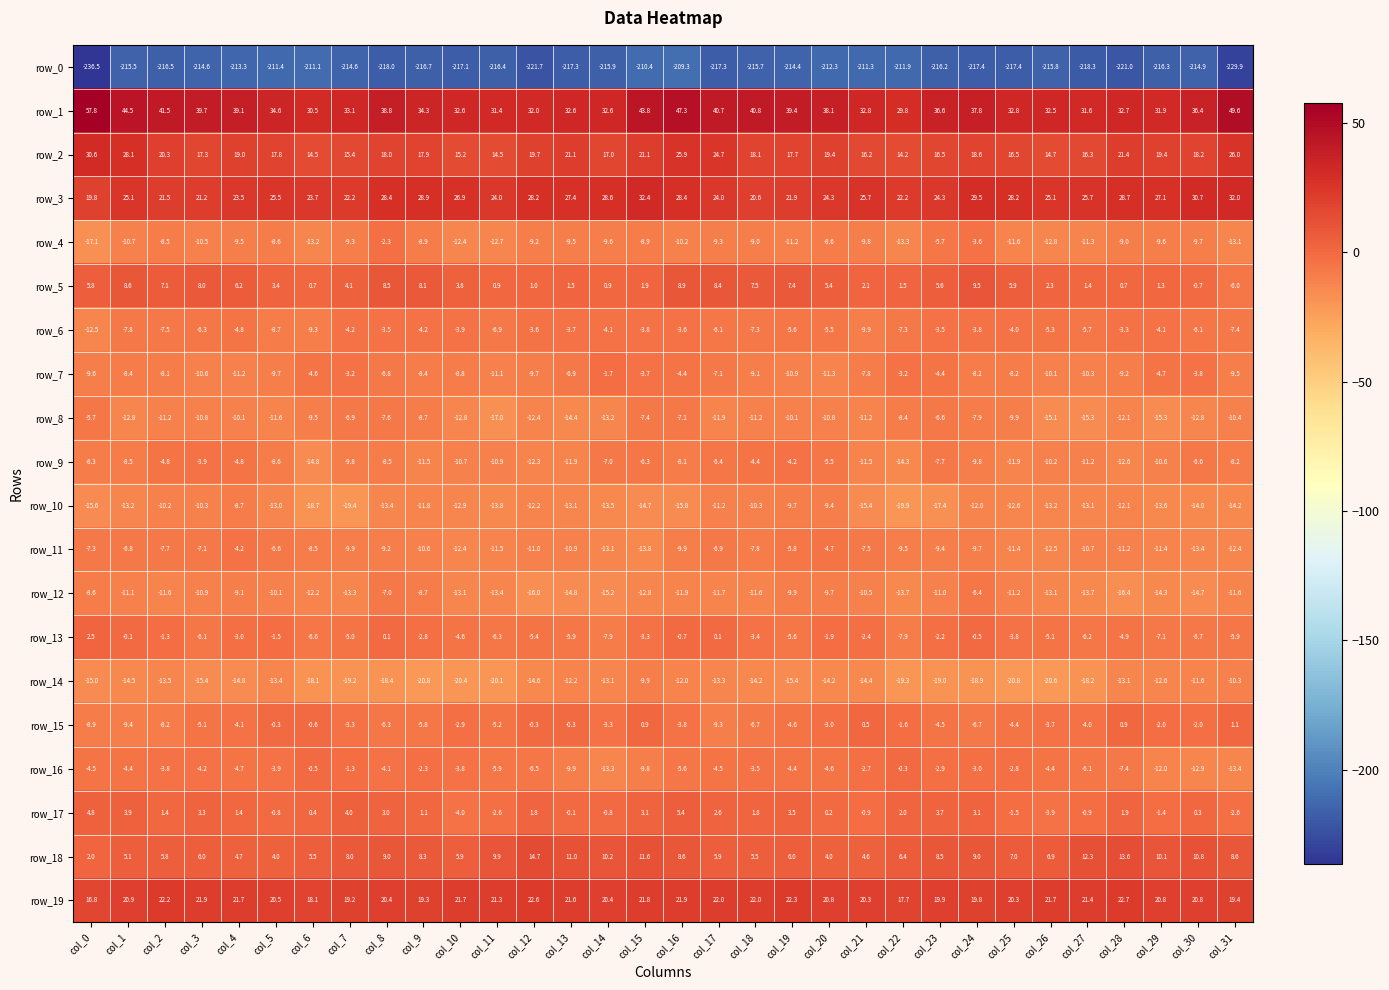

What is the greatest value displayed?

57.8